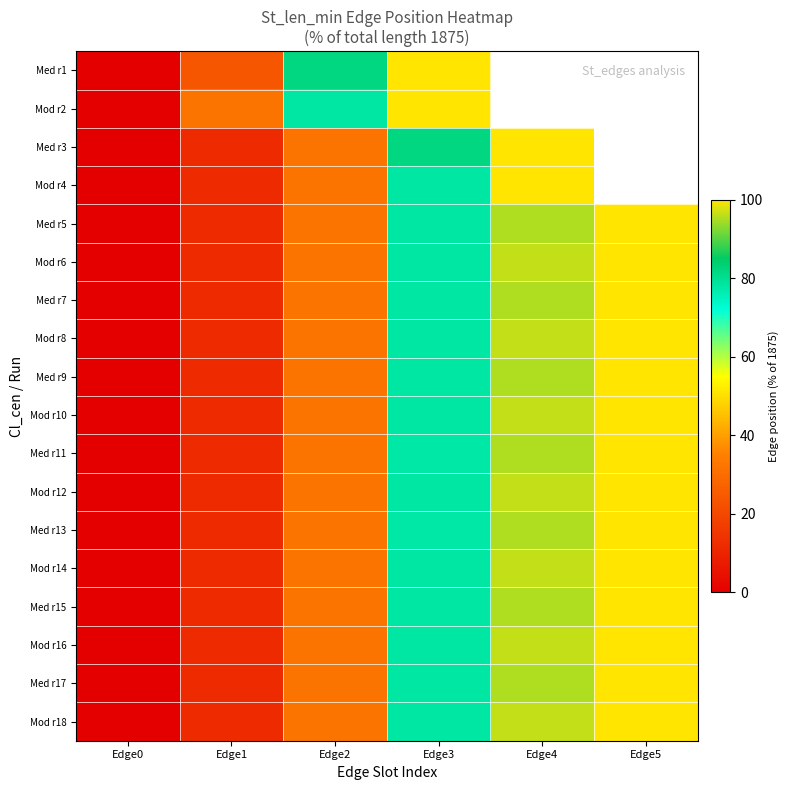

At which label does Med r17 first exceed 77?

Edge3